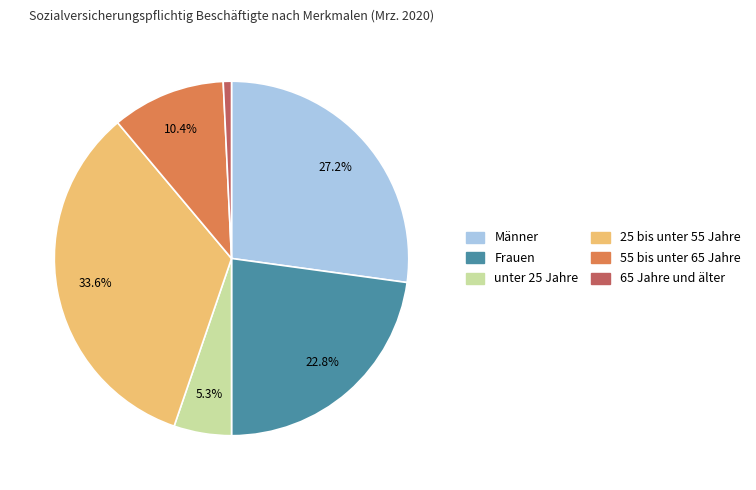

How many segments does this pie chart have?

6